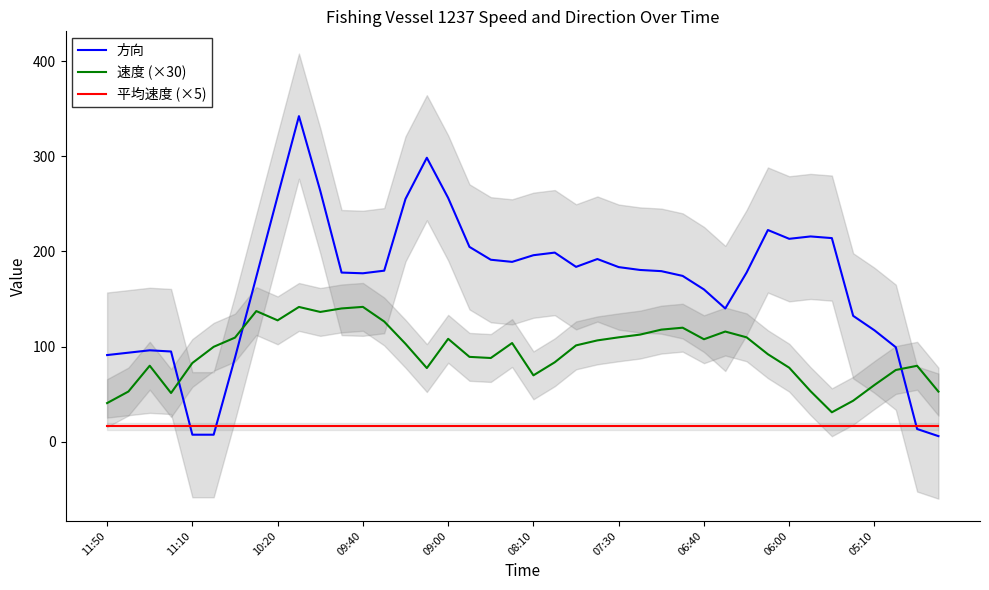

Which series ends up on top after the final intersection of 方向 and 速度 (×30)?

速度 (×30)